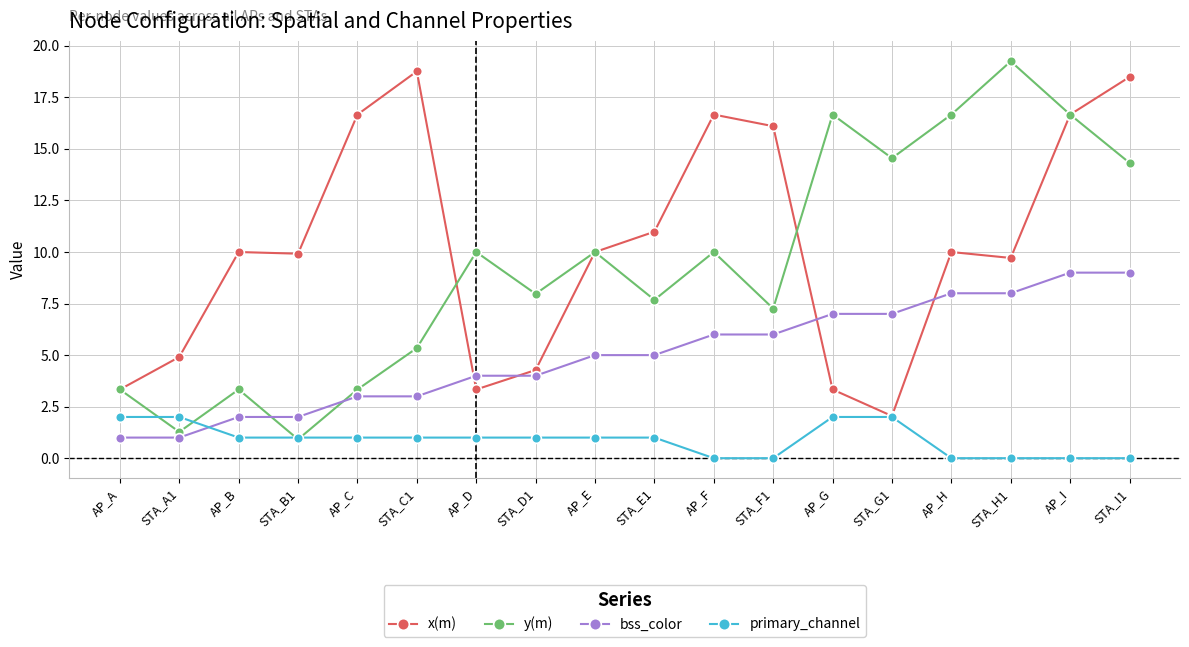

What is the difference between the highest and lowest values at STA_H1?

19.2